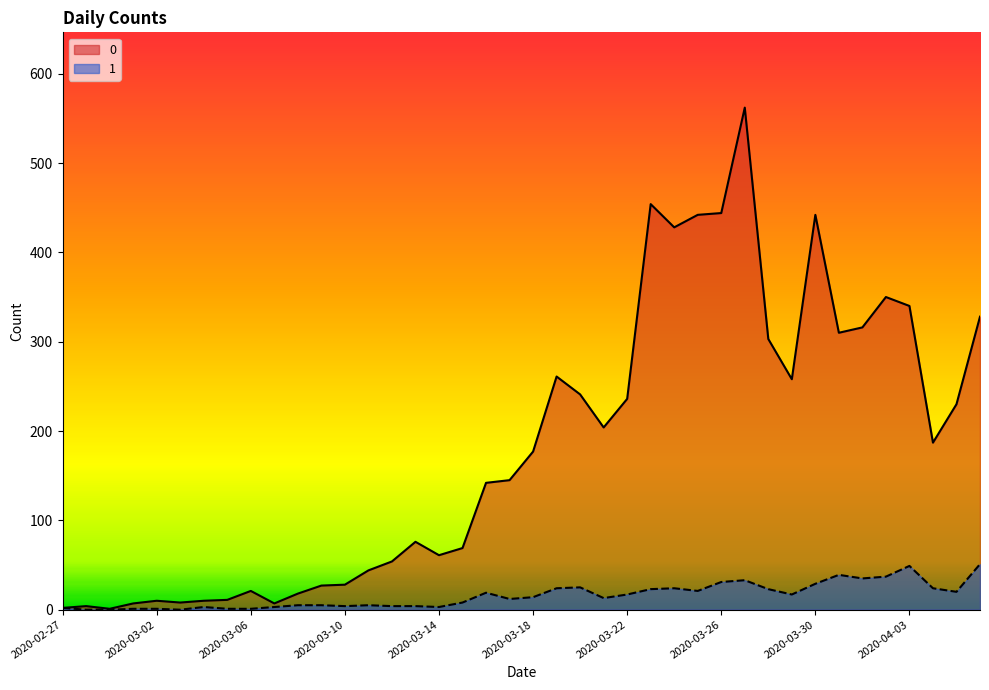

What is the difference between the maximum and minimum values in the 1 series?

51